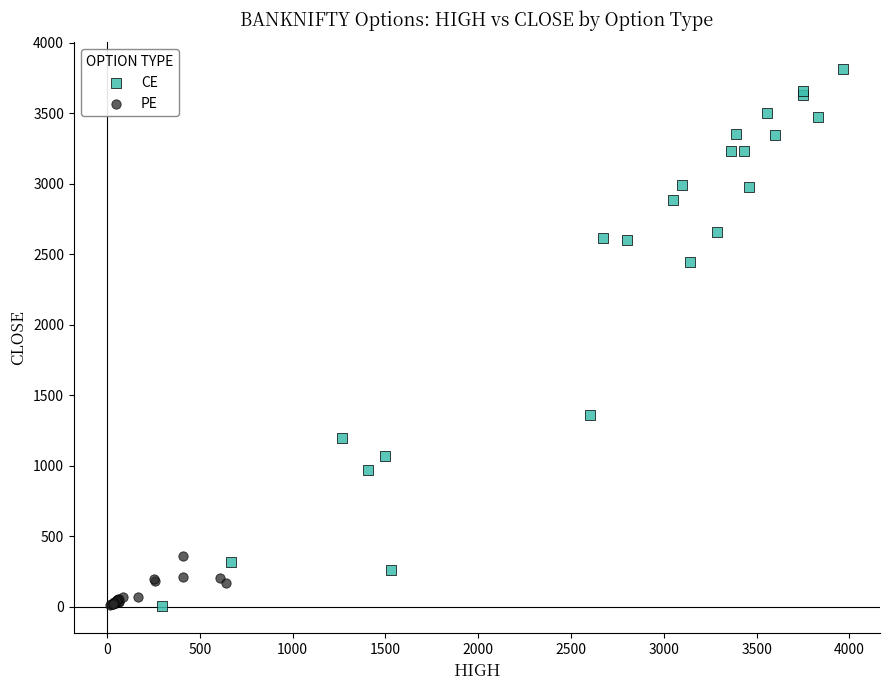

Which series has the largest Y range (max minus min)?

CE